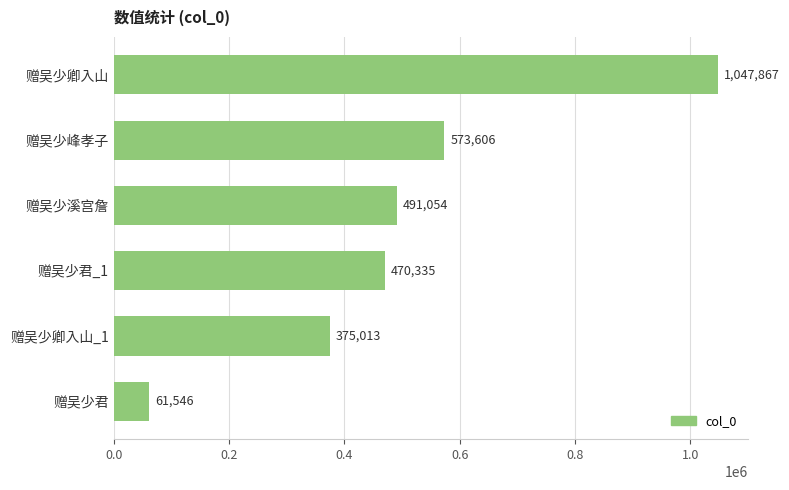

How many distinct data groups are displayed?

1